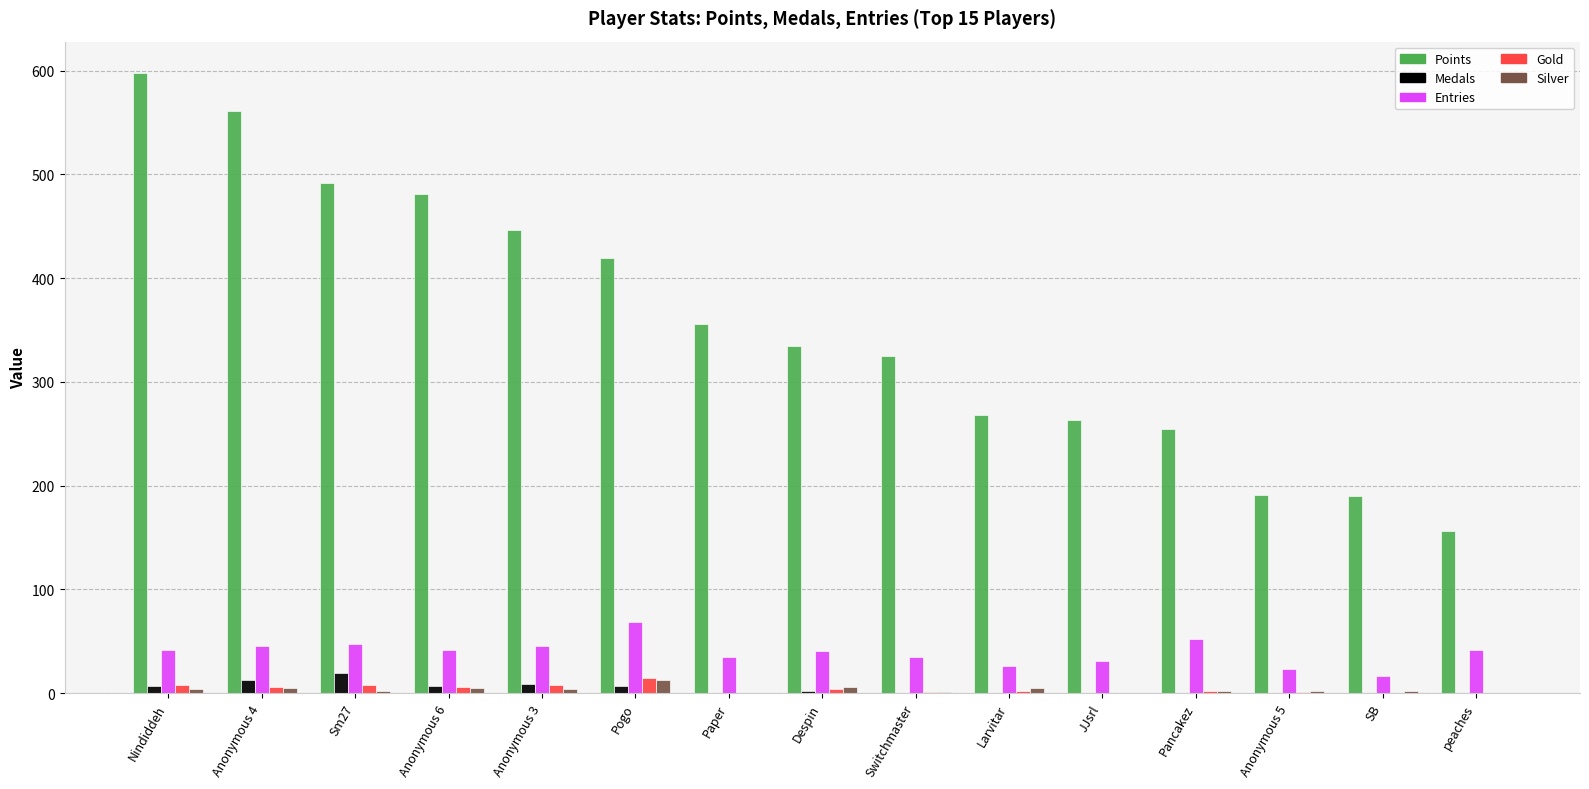

What is the maximum value shown in the chart?

598